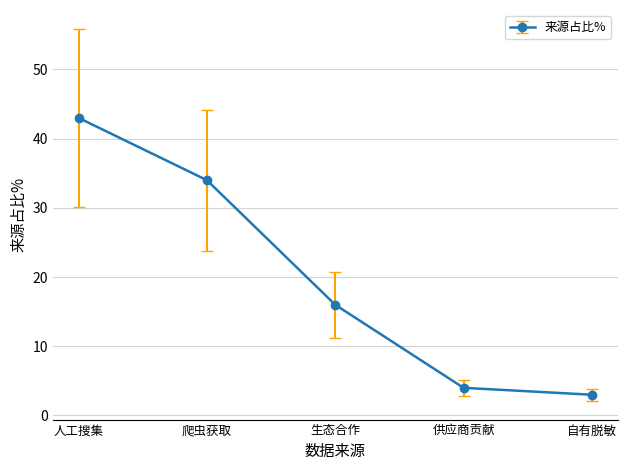

What is the average value?

20